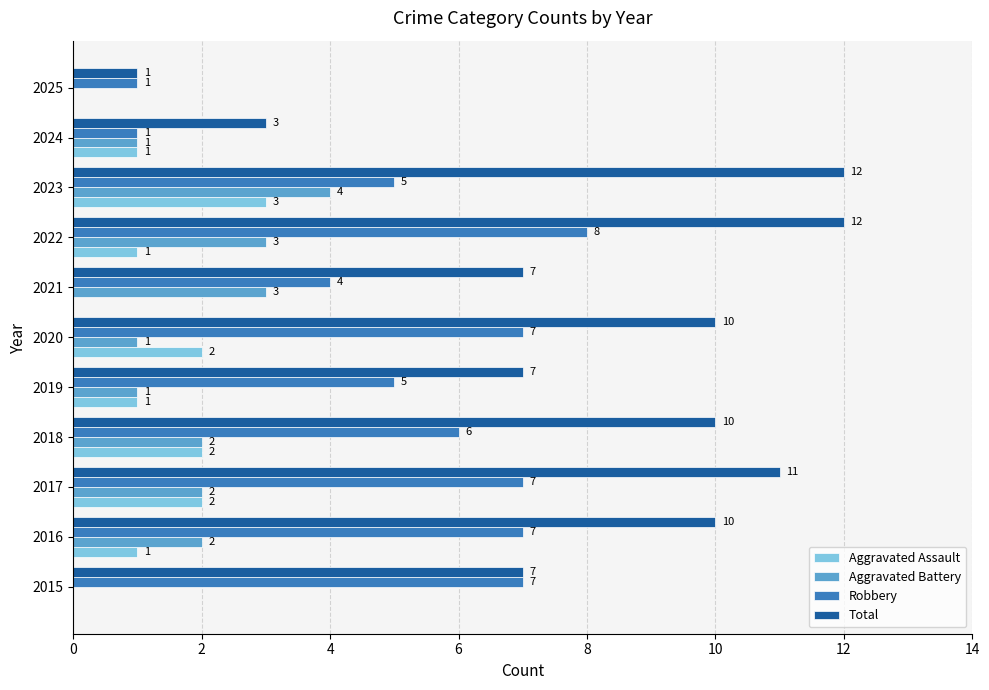

What is the sum of the Total values at 2019 and 2022?

19